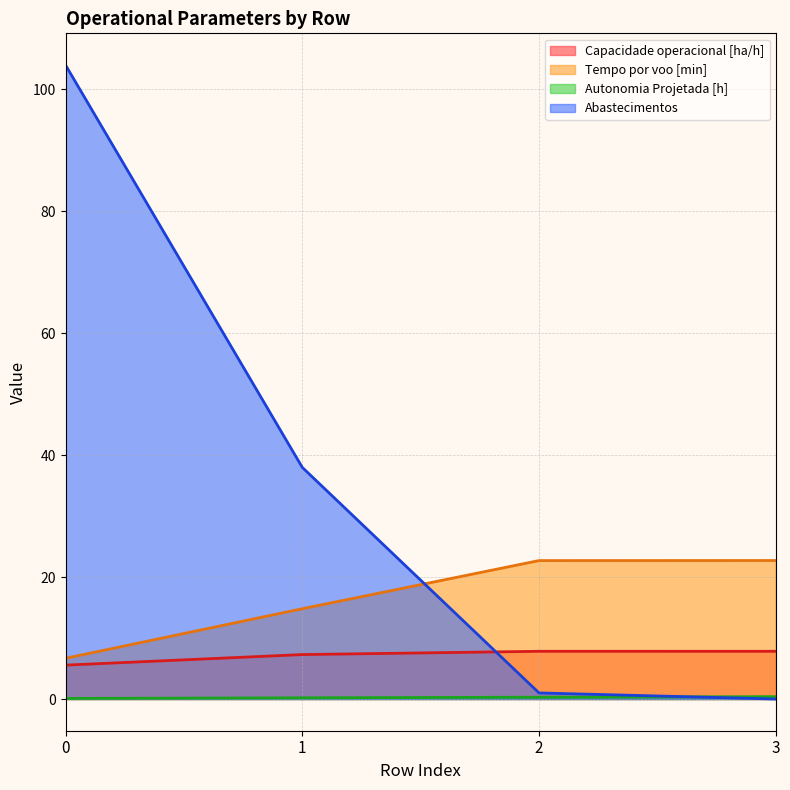

List the labels in order of Autonomia Projetada [h] value, largest first.

3, 2, 1, 0